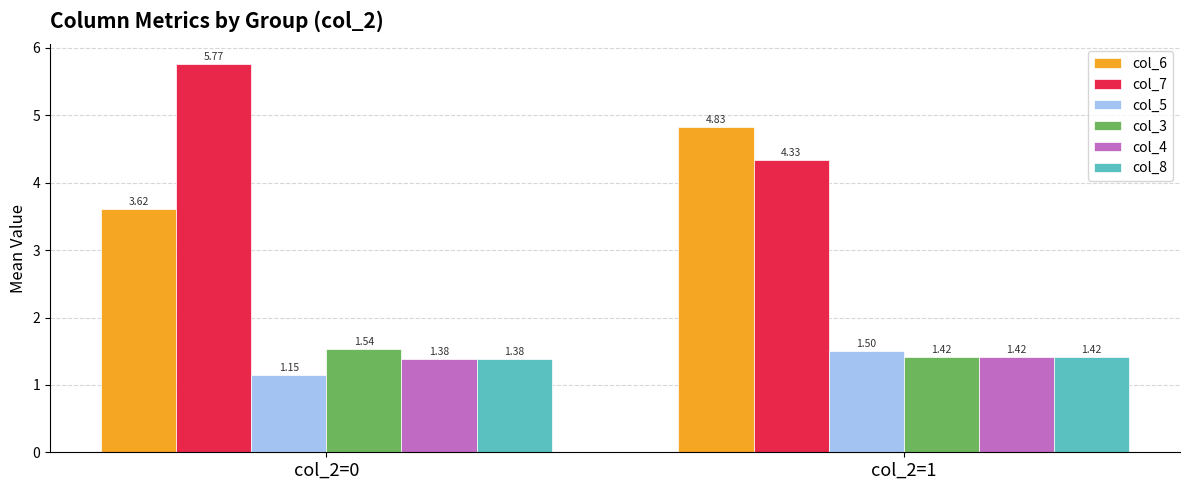

Rank the categories by col_6 value from highest to lowest.

col_2=1, col_2=0